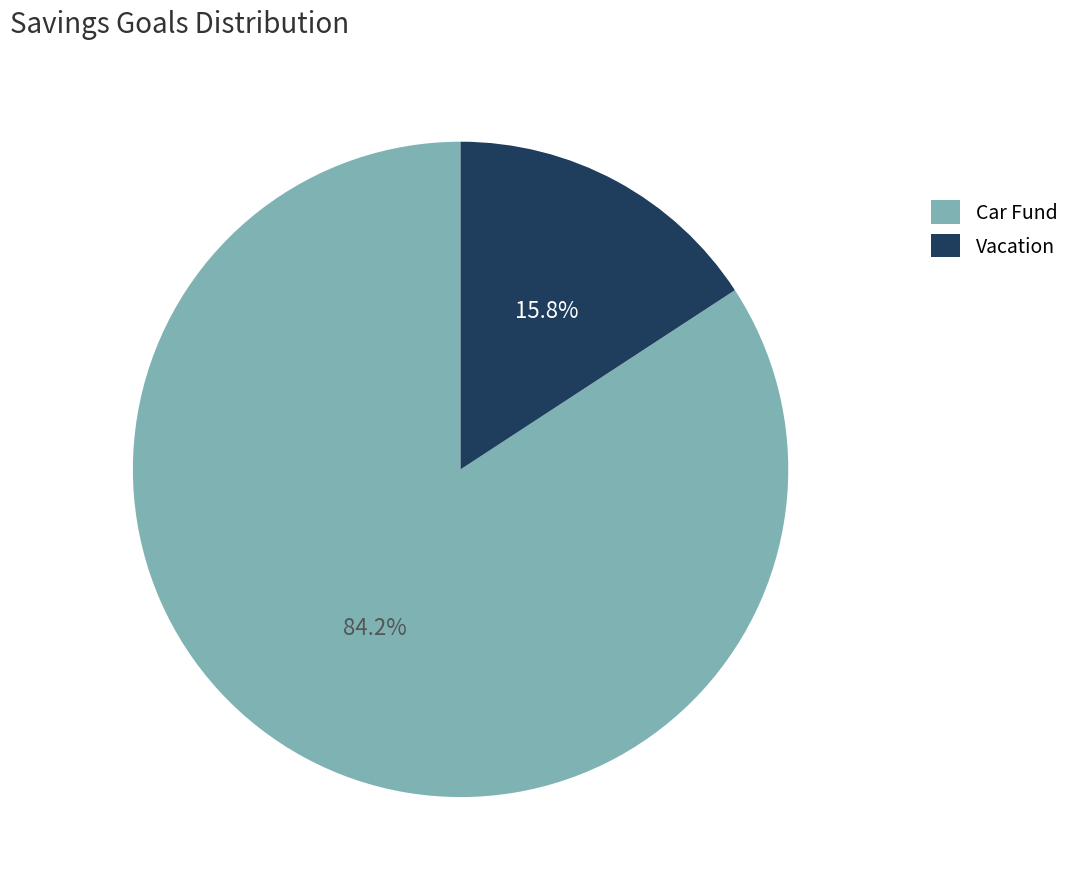

Combined, do Vacation and Car Fund account for over 50%?

Yes